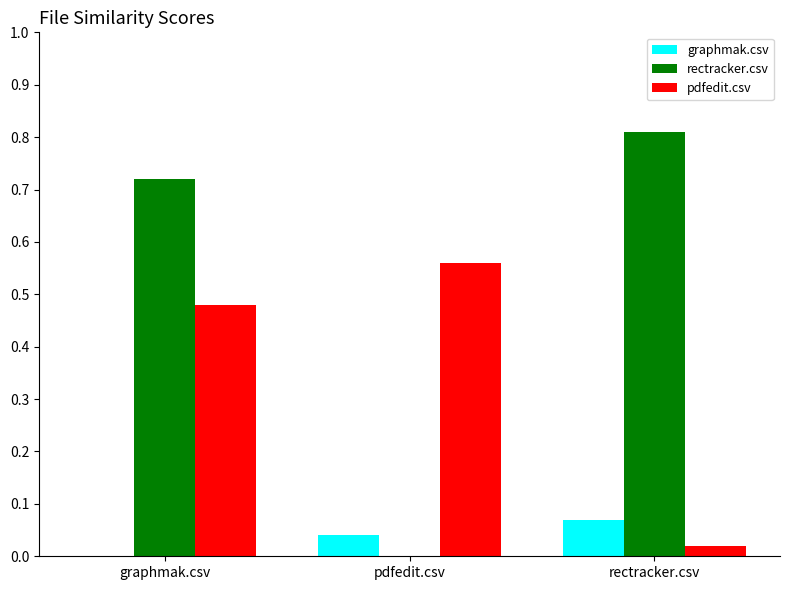

The pdfedit.csv series shows 0.2 at pdfedit.csv. True or false?

False